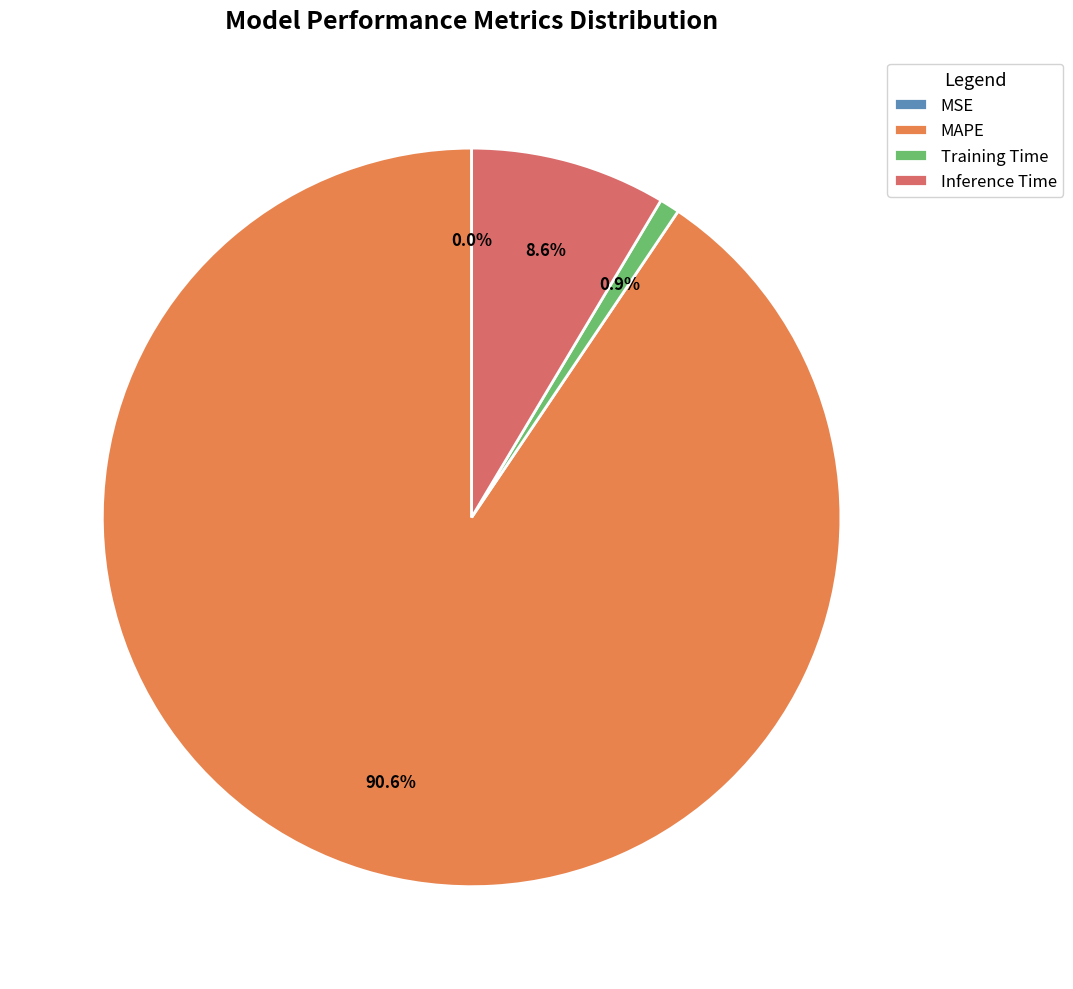

What portion of the pie excludes Training Time?

99.1%